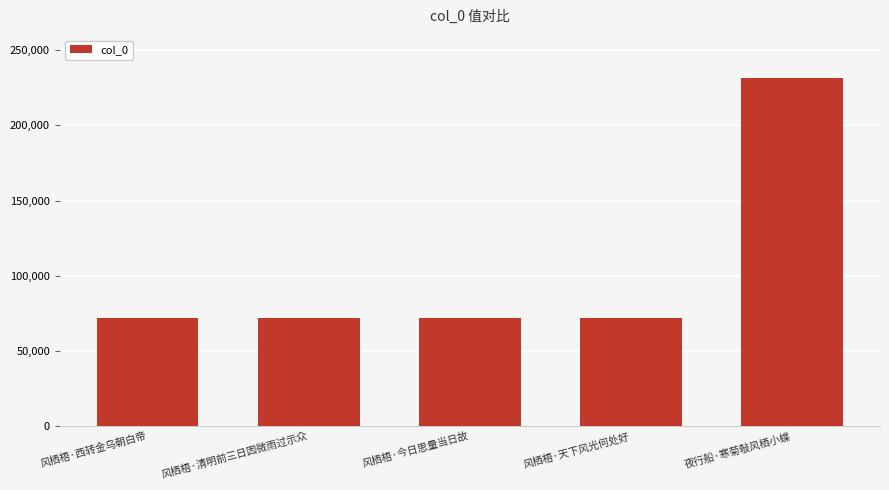

At which label does the data first exceed 71821?

风栖梧·清明前三日因微雨过示众